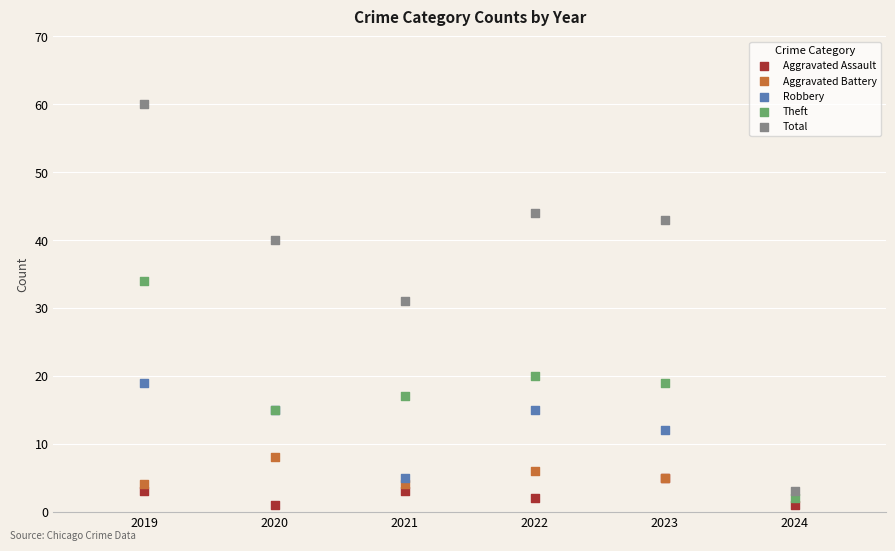

Which series reaches the minimum Y coordinate?

Aggravated Assault